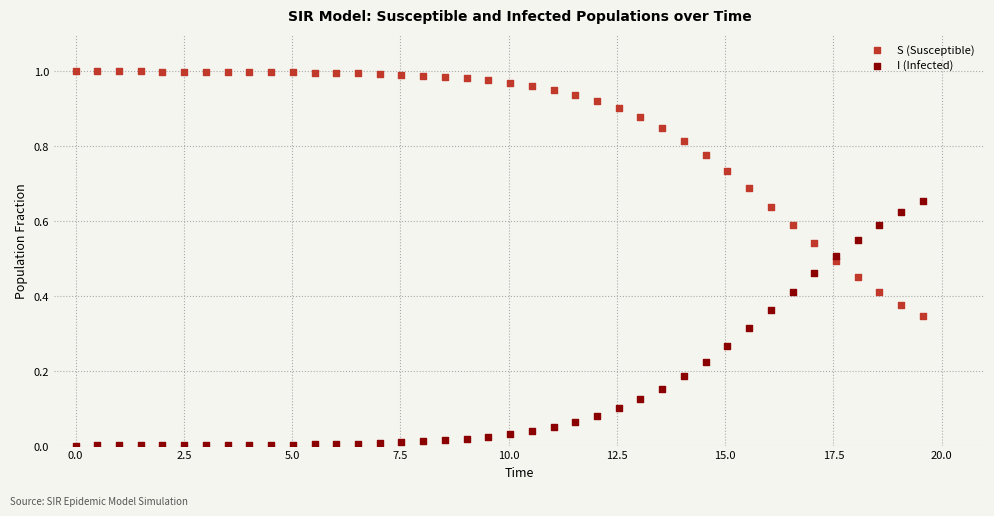

Which series contains the highest Y value?

S (Susceptible)